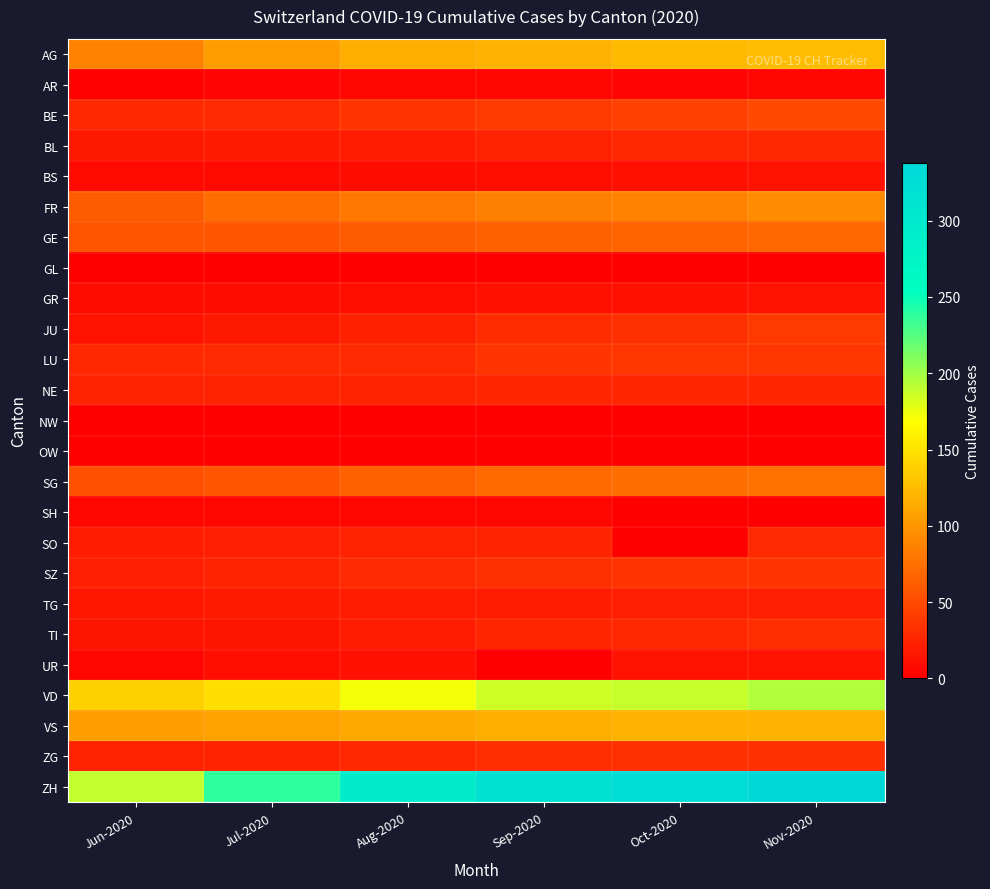

Which series has the largest total across all categories?

ZH